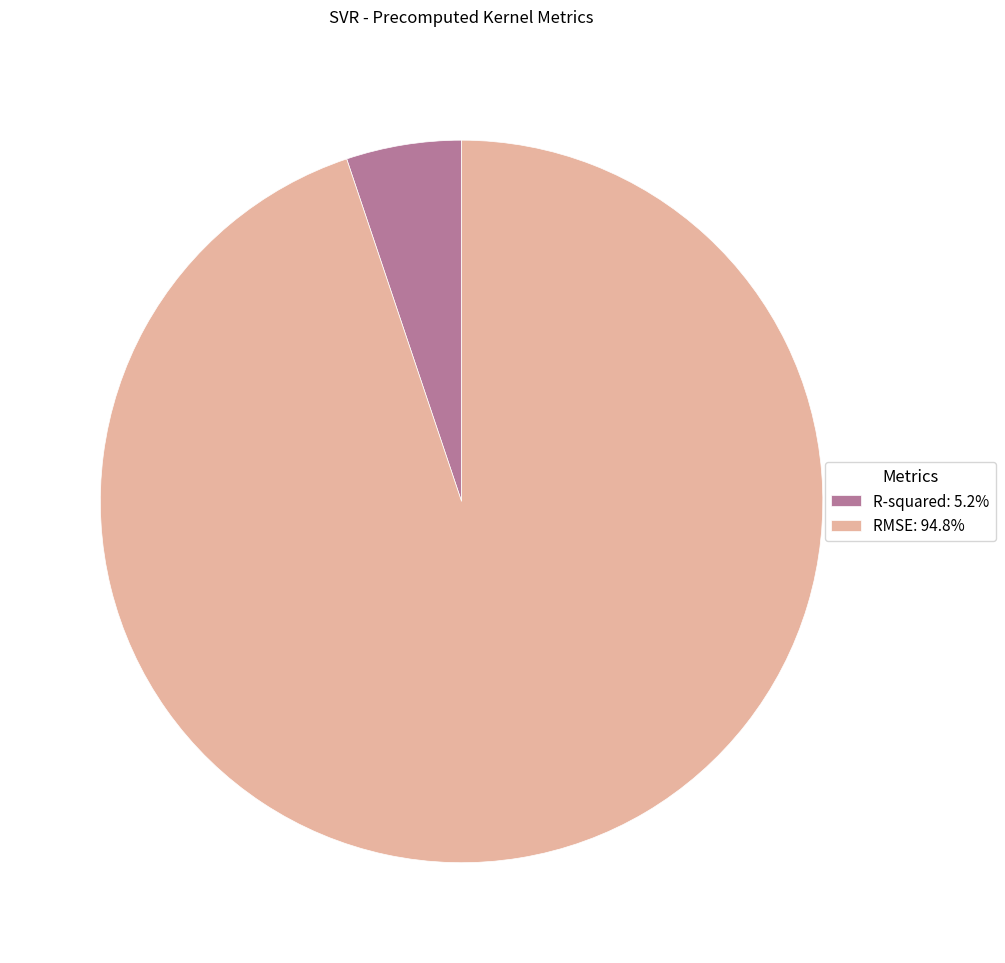

Rank the categories by value from highest to lowest.

RMSE, R-squared